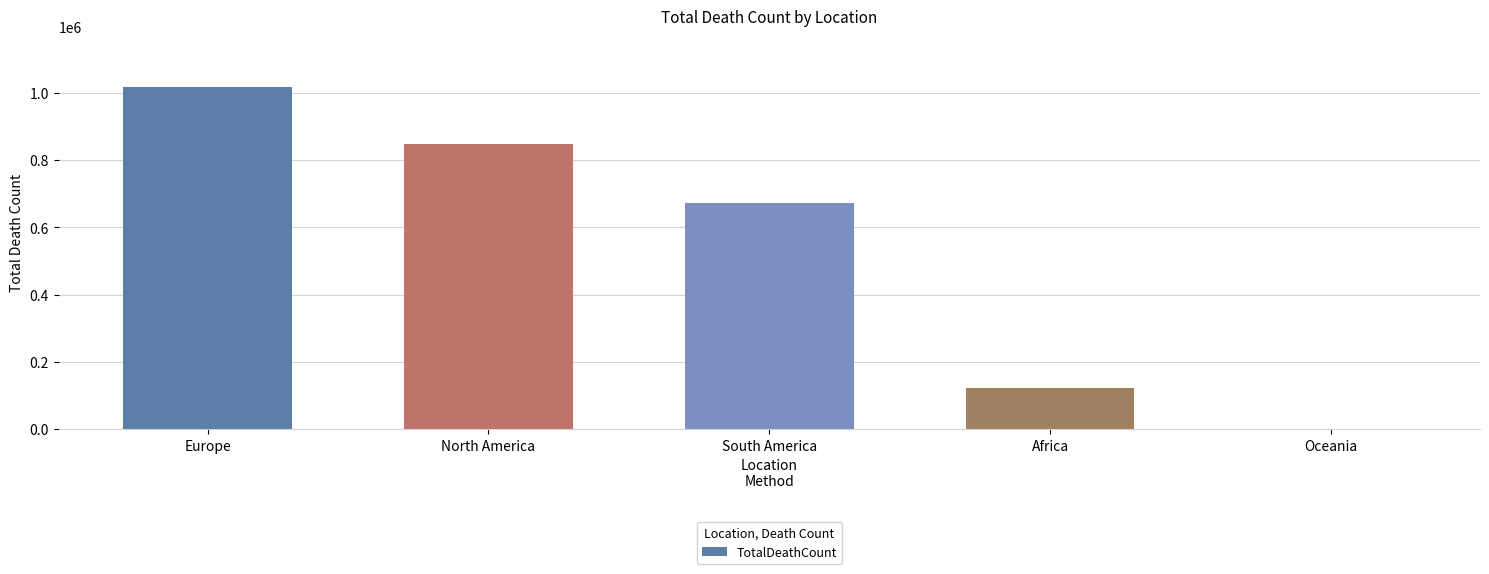

What is the greatest value displayed?

1016750